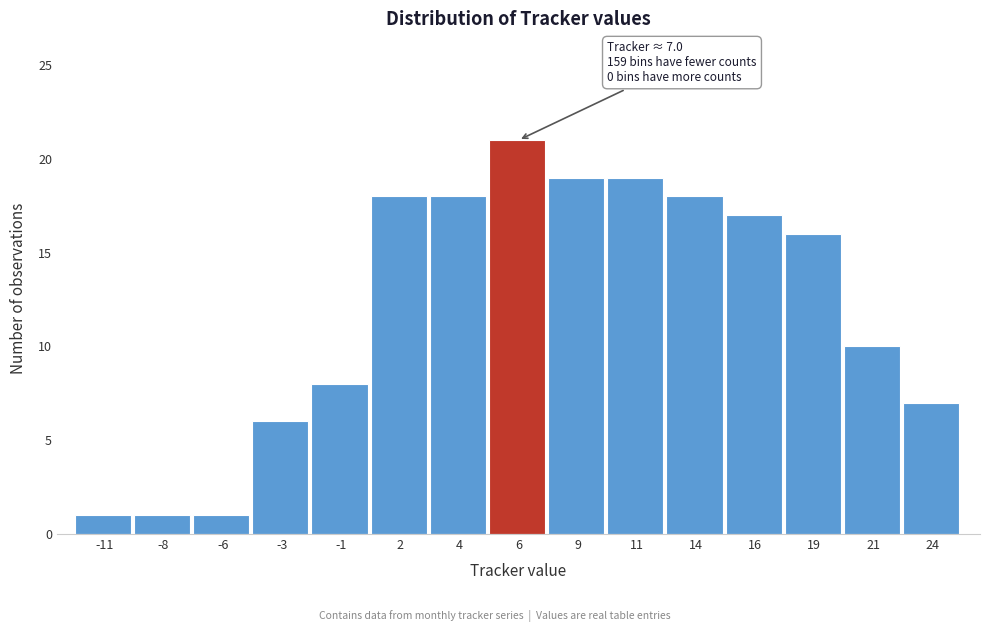

Reading left to right, extract all data points from this chart.

-11=1	-8=1	-6=1	-3=6	-1=8	2=18	4=18	6=21	9=19	11=19	14=18	16=17	19=16	21=10	24=7